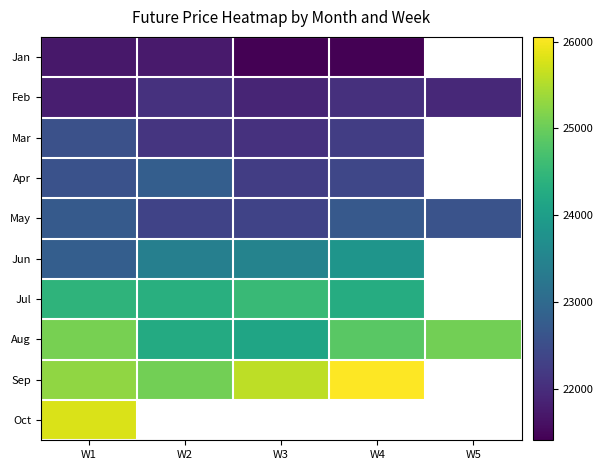

What is the sum of all Feb values?

109738.0